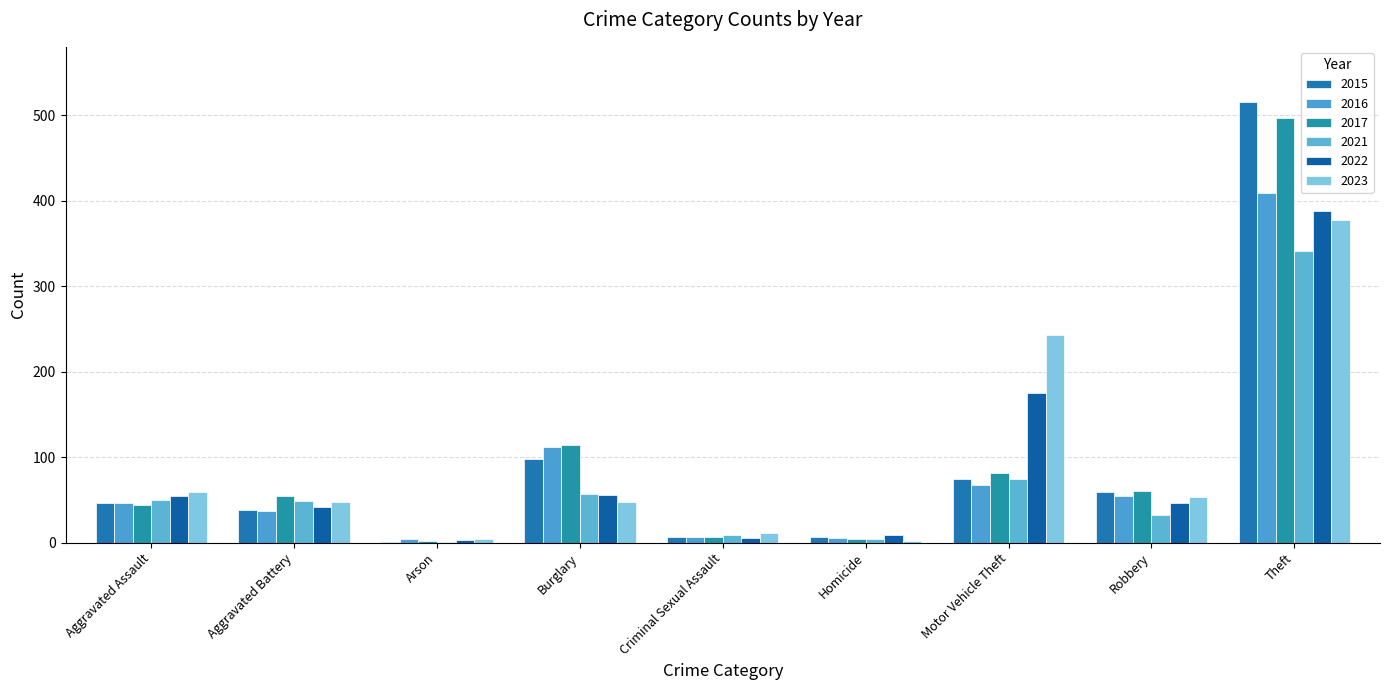

Between Arson and Criminal Sexual Assault, which series saw the biggest shift?

2021